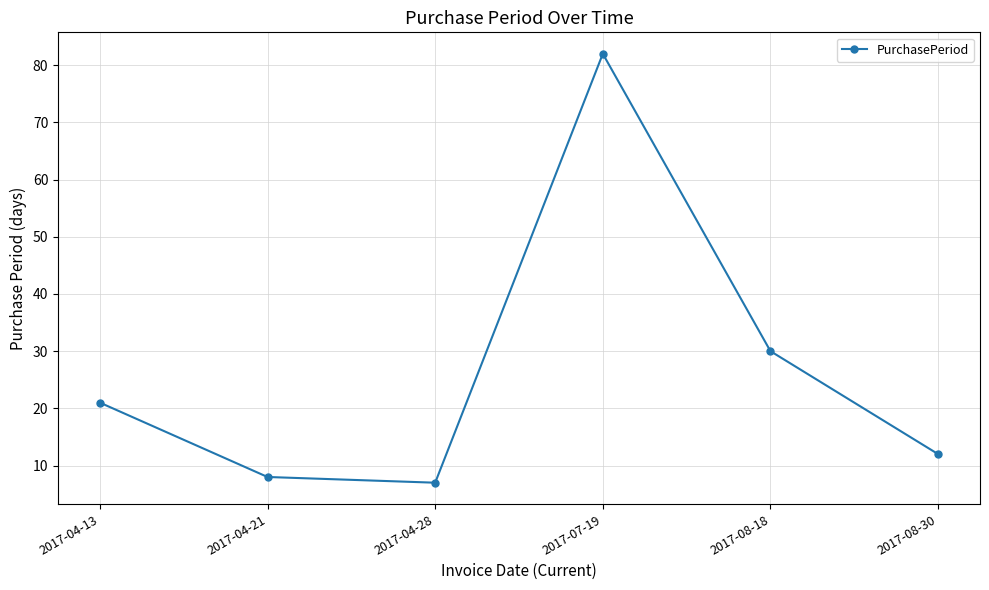

Reading left to right, transcribe all the data shown in this chart.

2017-04-13=21	2017-04-21=8	2017-04-28=7	2017-07-19=82	2017-08-18=30	2017-08-30=12